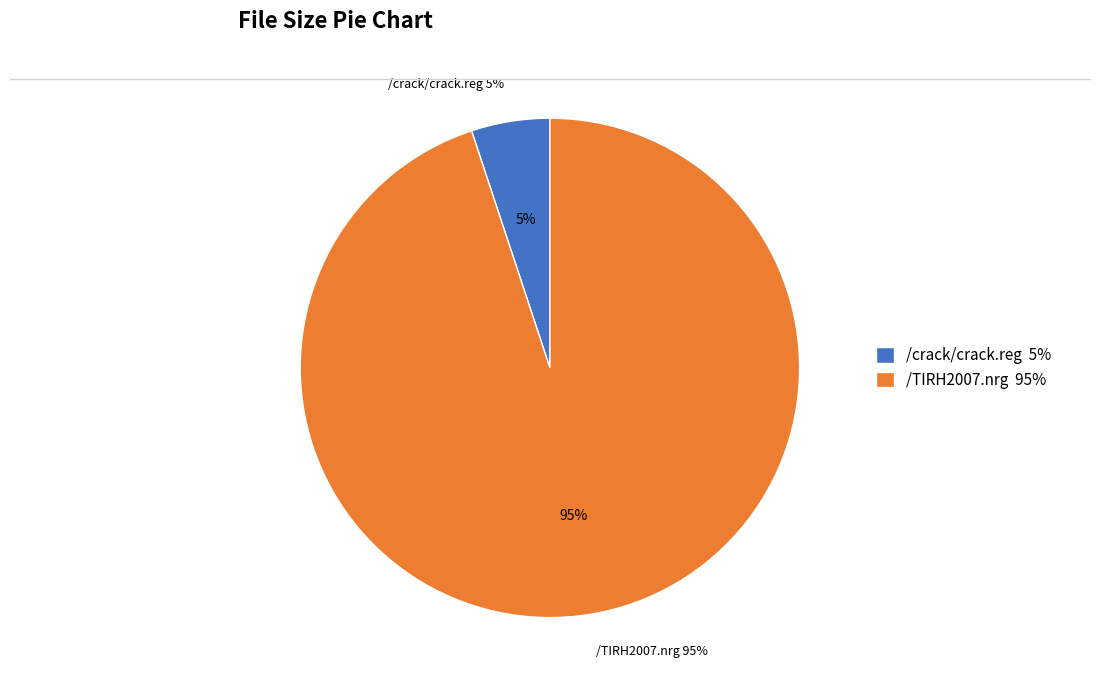

Which category has the smallest portion of the pie?

/crack/crack.reg